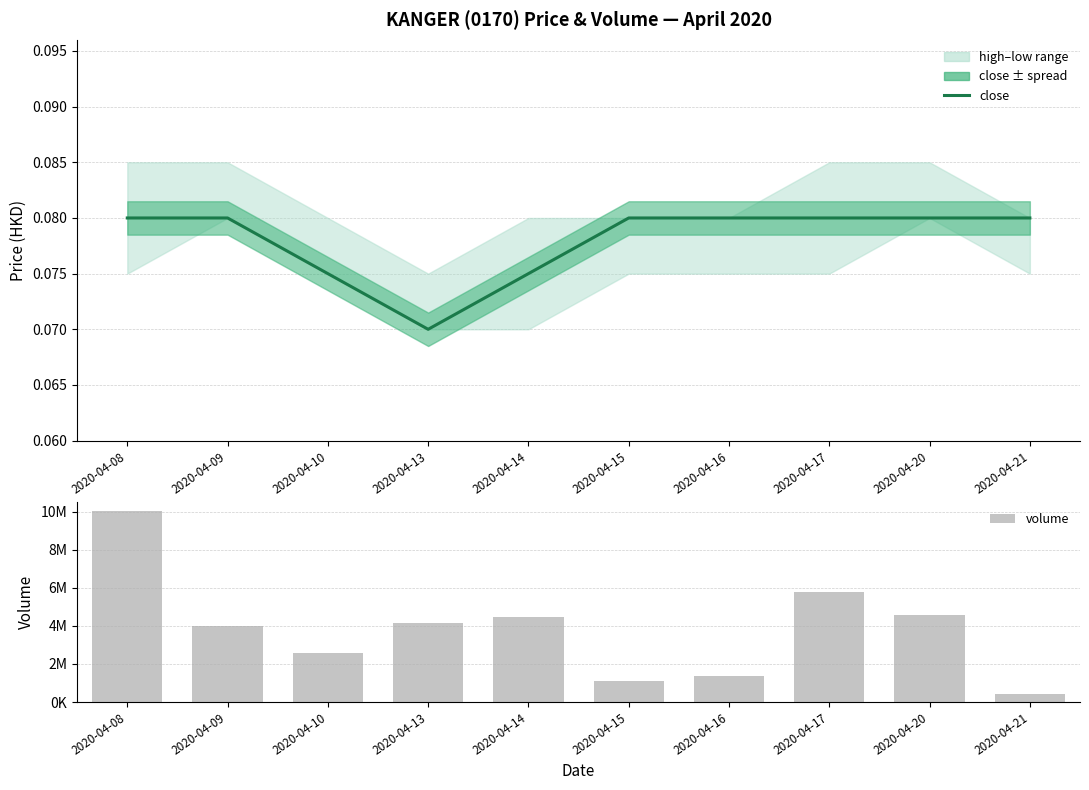

The value of close at 2020-04-17 is 0.1. True or false?

True